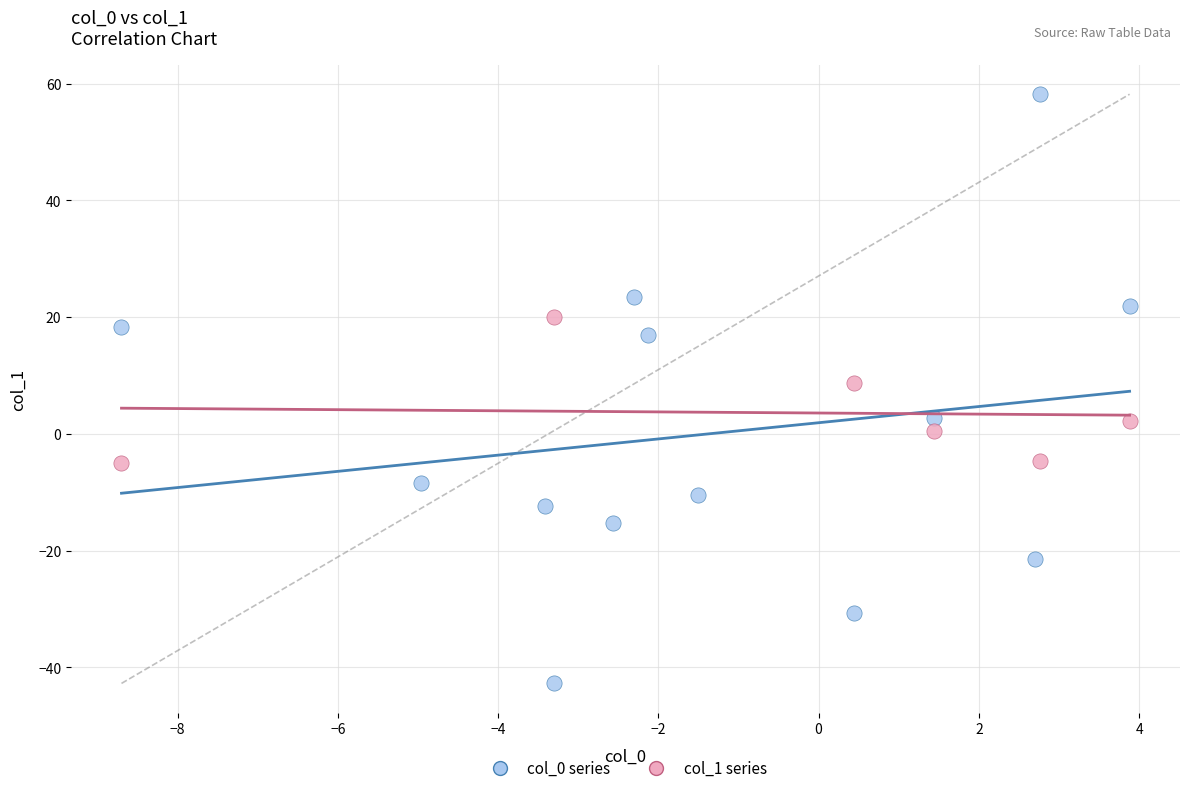

Which series reaches the maximum Y coordinate?

col_0 series